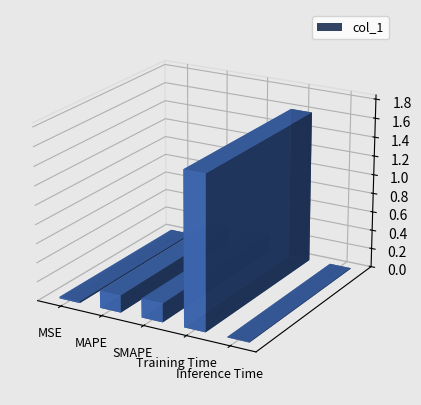

Rank the categories by value from lowest to highest.

Inference Time, MSE, MAPE, SMAPE, Training Time